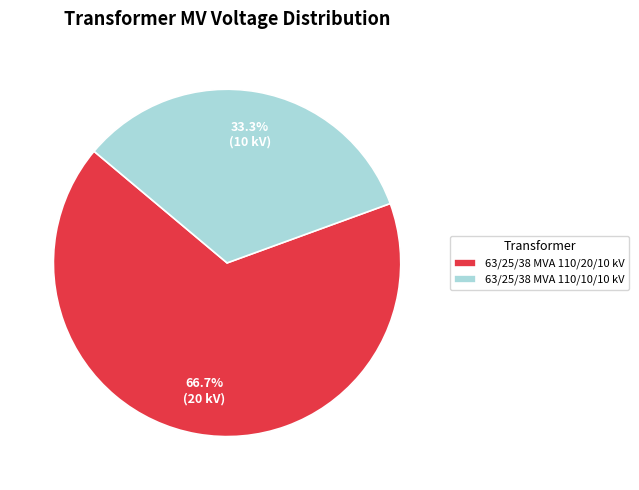

Does 63/25/38 MVA 110/20/10 kV account for over 50% of the chart?

Yes